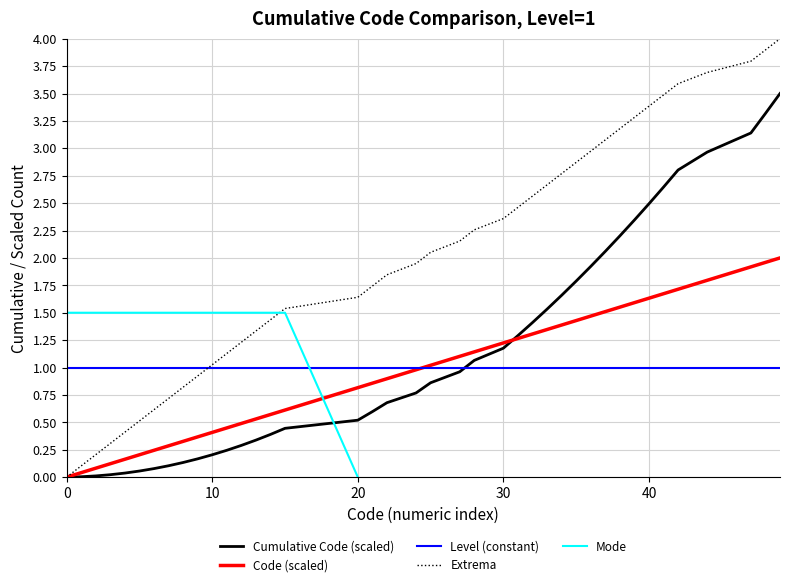

Which series ends up on top after the final intersection of Cumulative Code and Code (numeric)?

Cumulative Code